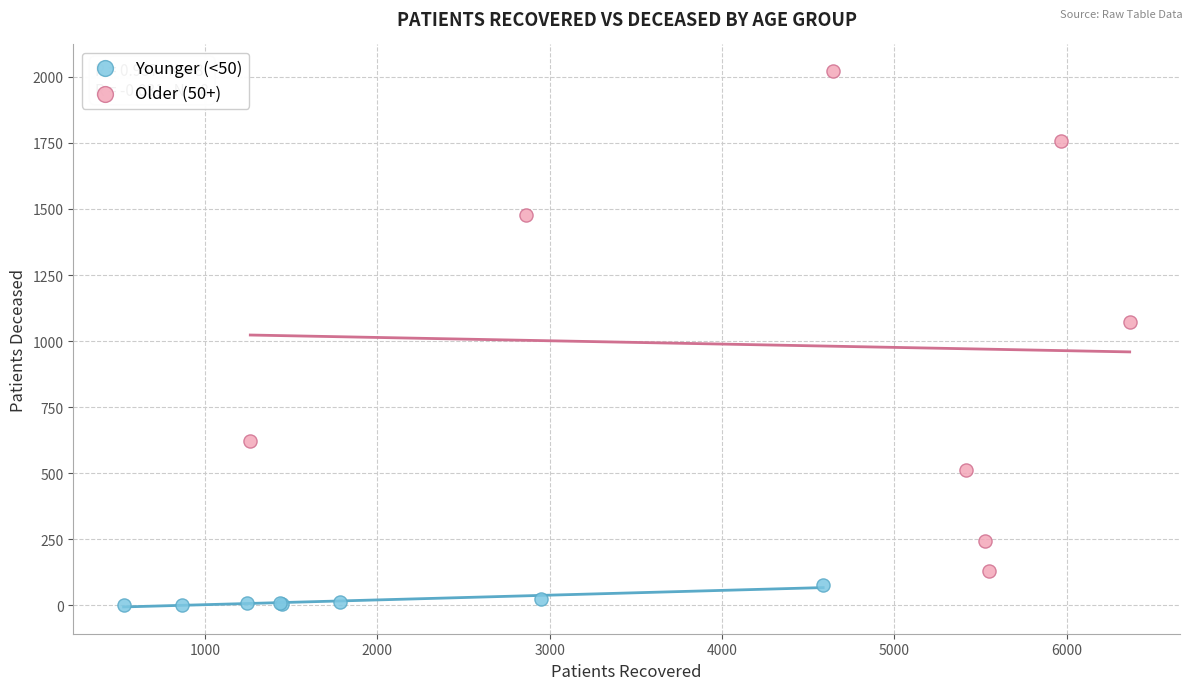

What are all the series names shown in the legend?

Younger (<50), Older (50+)